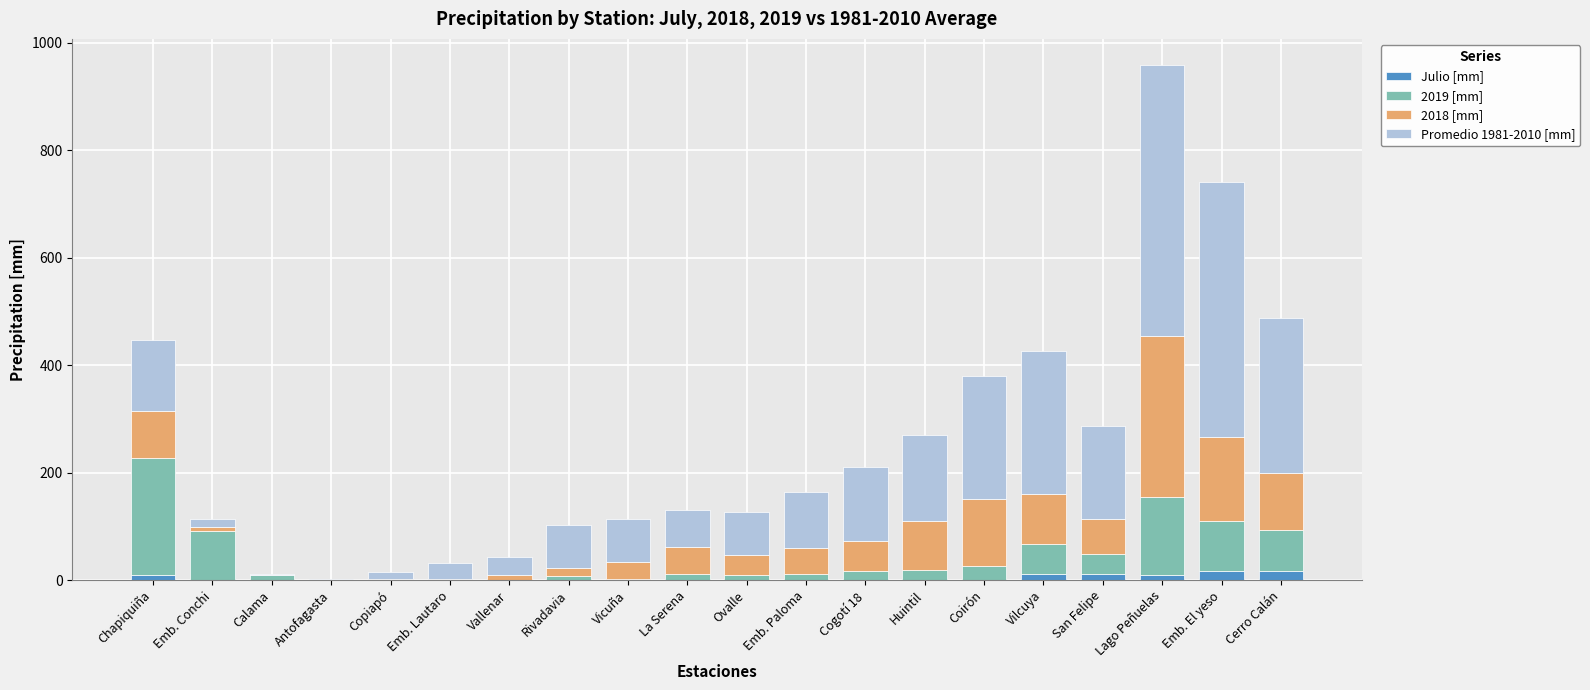

The value of Julio [mm] at Emb. Lautaro is 0.0. True or false?

True